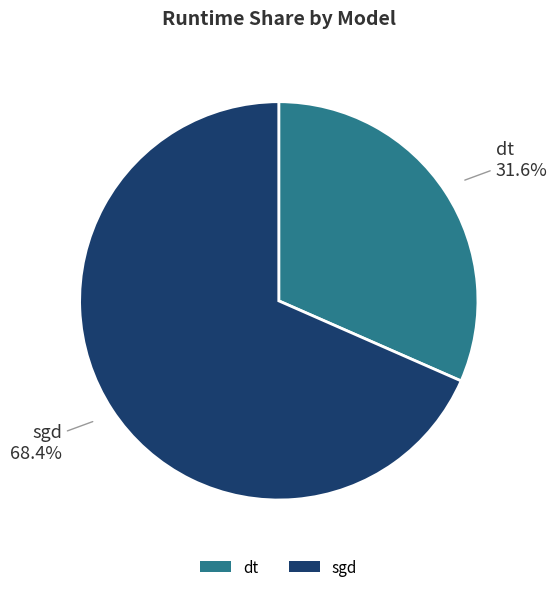

Does sgd account for over 50% of the chart?

Yes